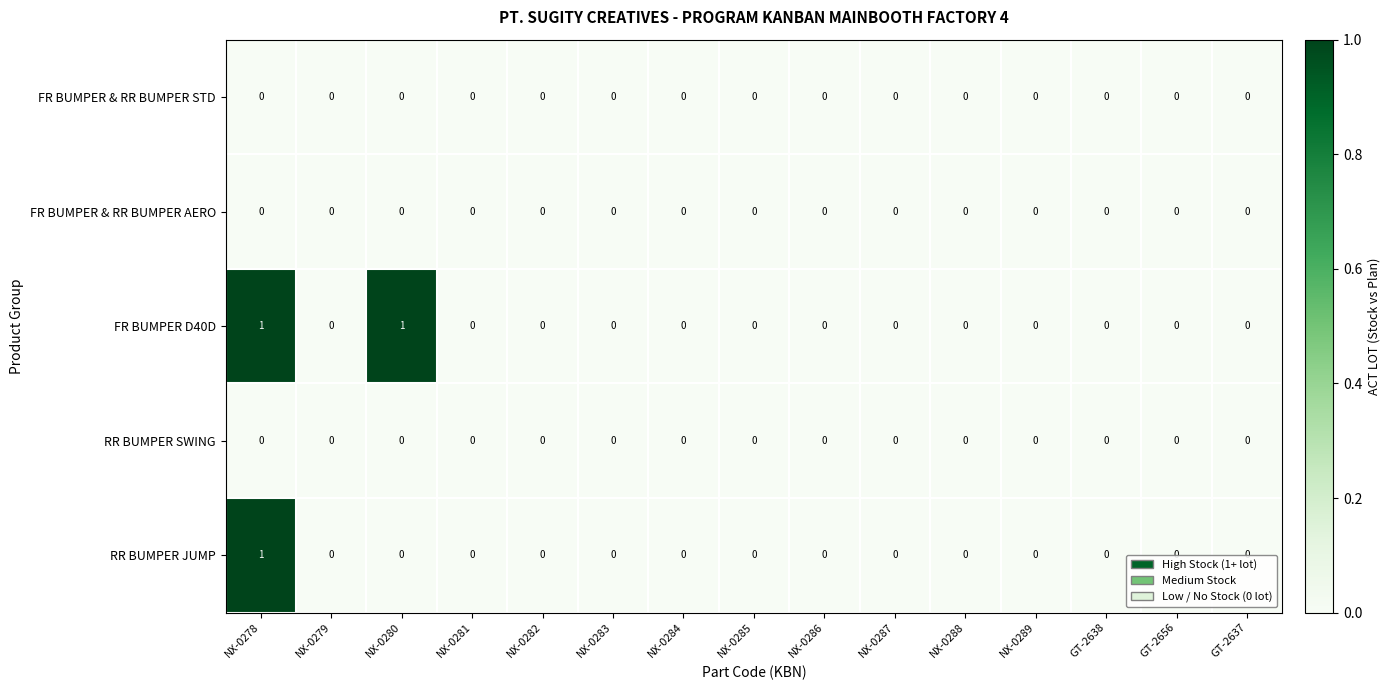

What is the greatest value displayed?

1